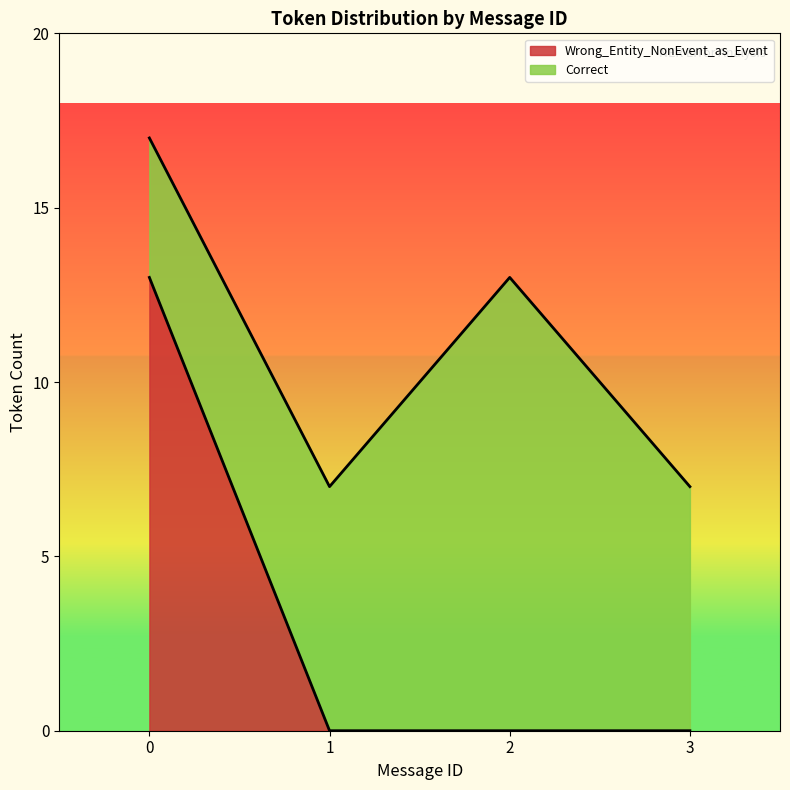

Does the chart have visible grid lines?

No